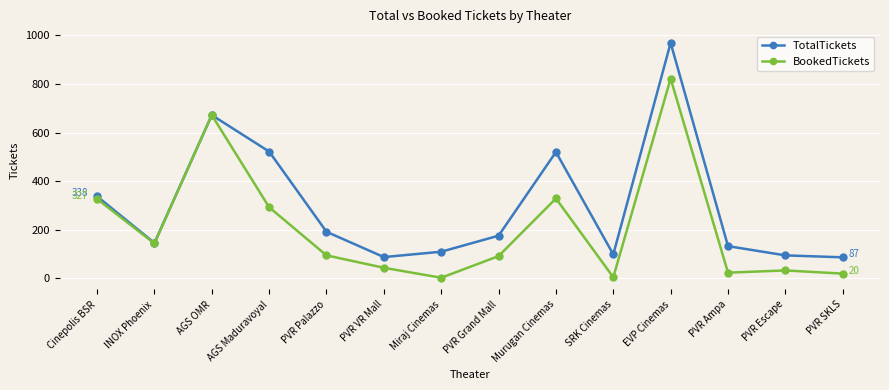

Is it true that TotalTickets equals 338 at Cinepolis BSR?

True